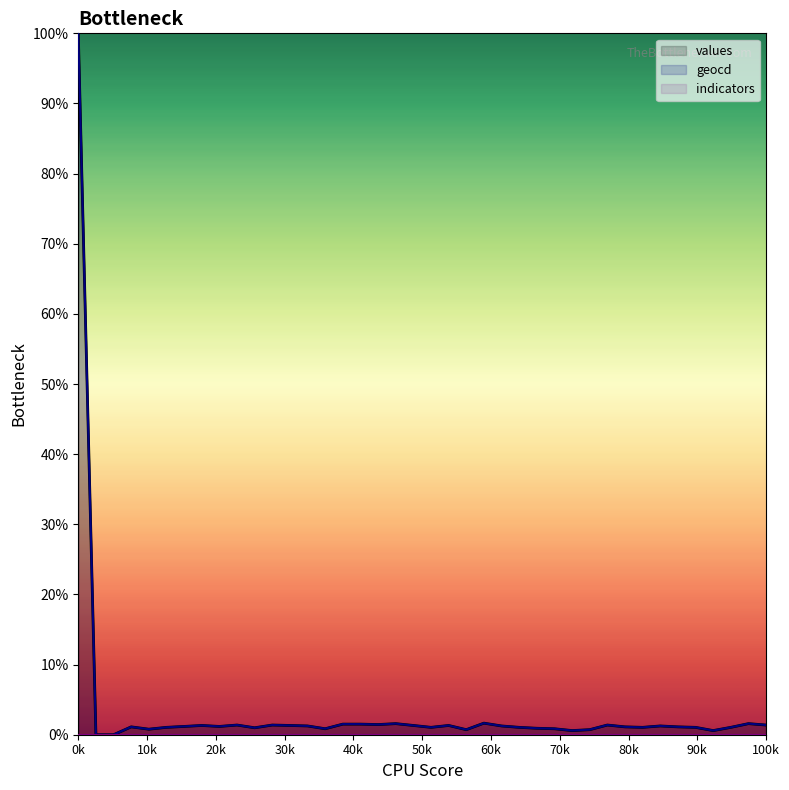

Does the chart have visible grid lines?

No